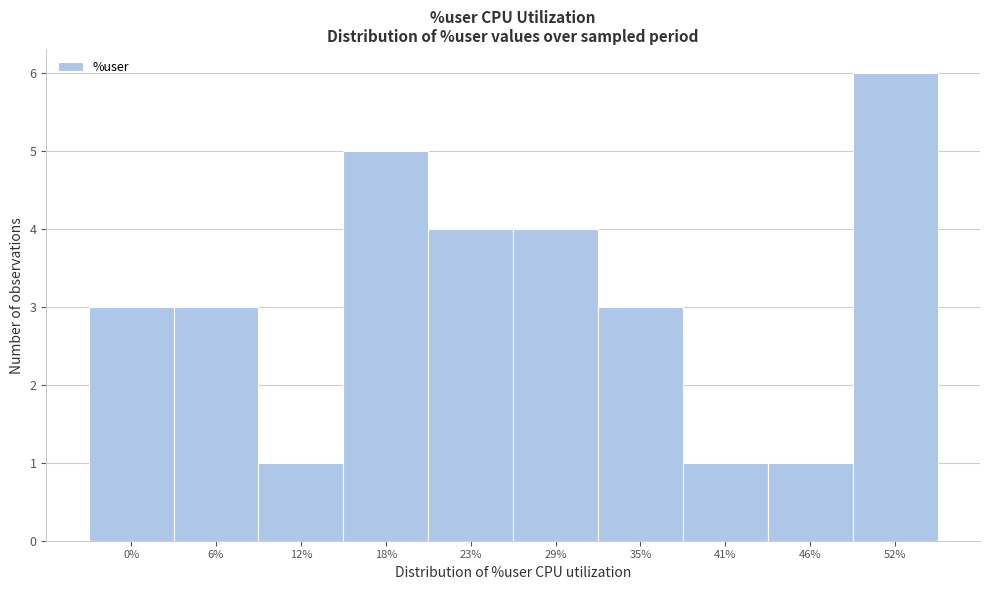

Reading left to right, transcribe all the data shown in this chart.

3	3	1	5	4	4	3	1	1	6